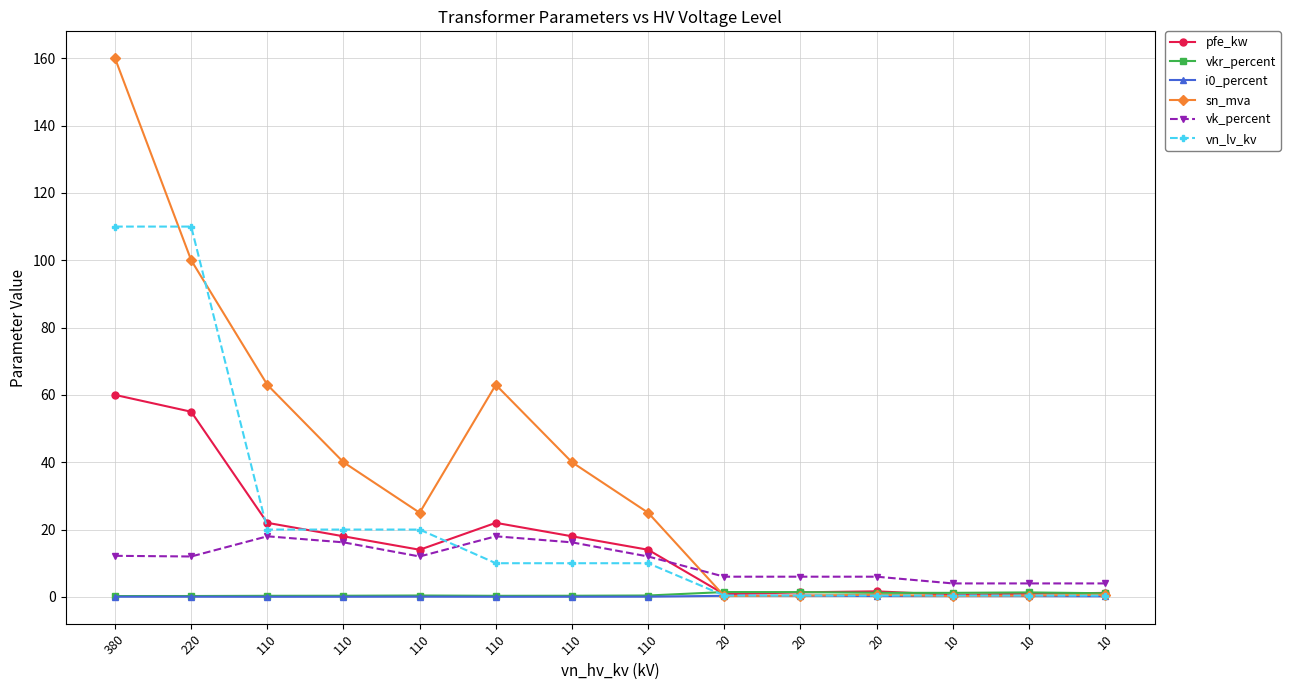

Where is the first local minimum for vkr_percent?

110